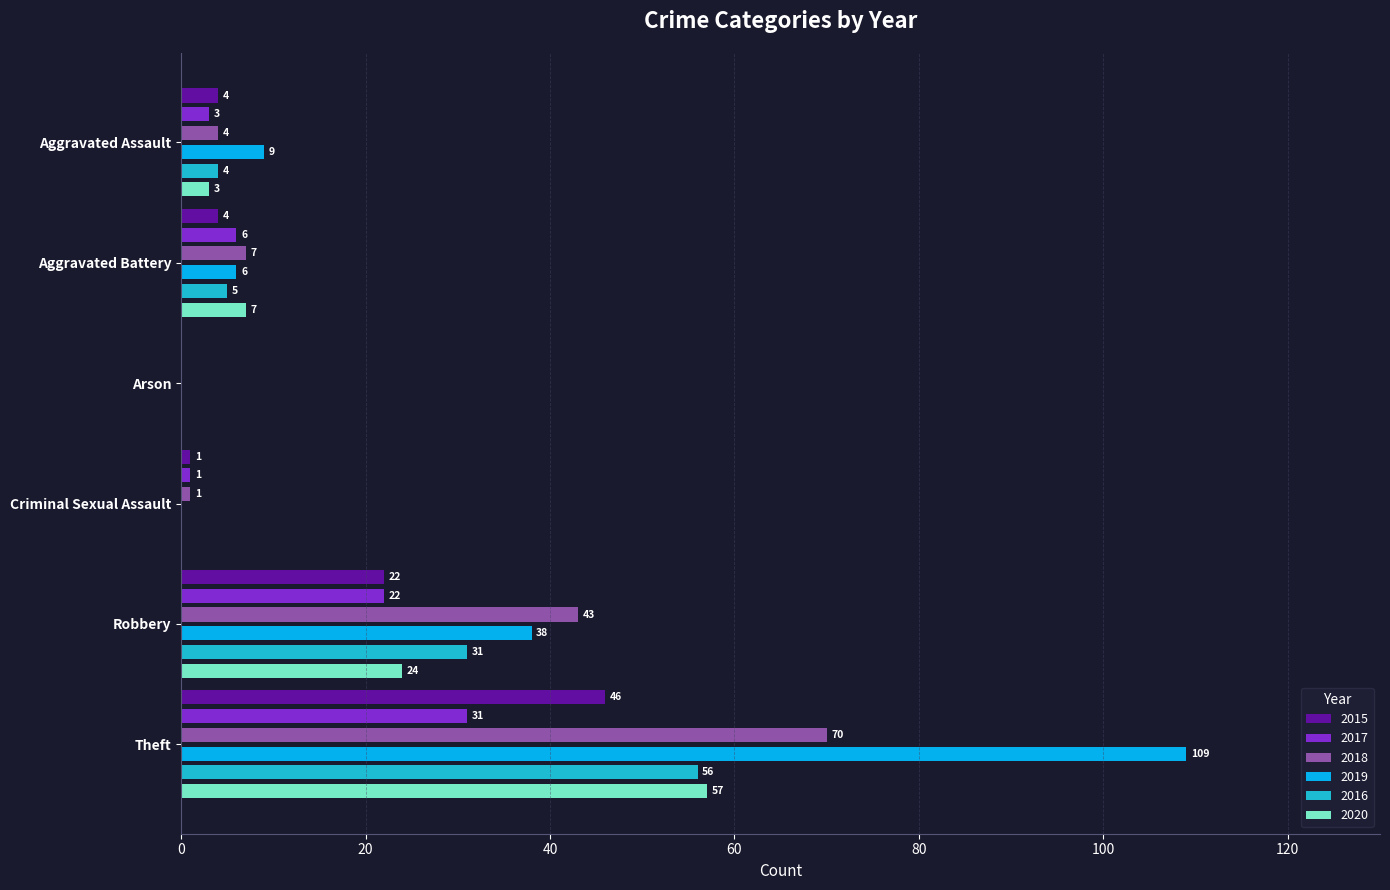

Rank the categories by 2020 value from highest to lowest.

Theft, Robbery, Aggravated Battery, Aggravated Assault, Arson, Criminal Sexual Assault